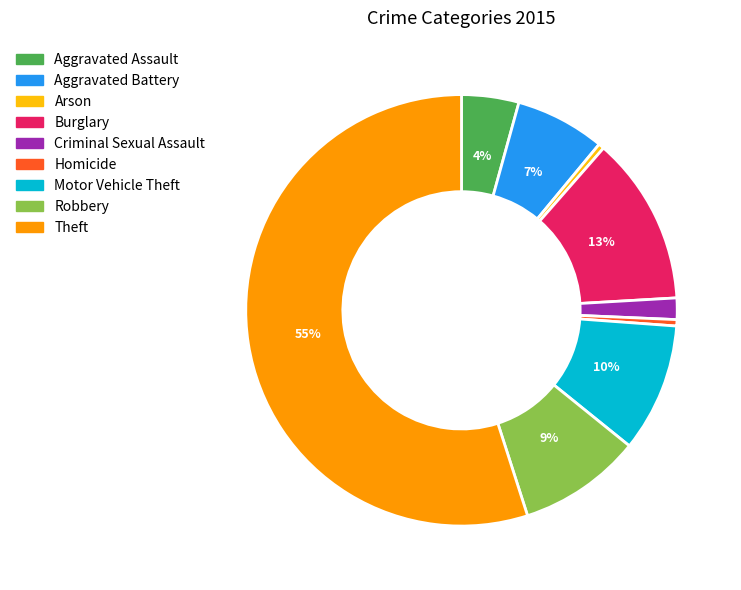

Count the number of slices in the pie.

9